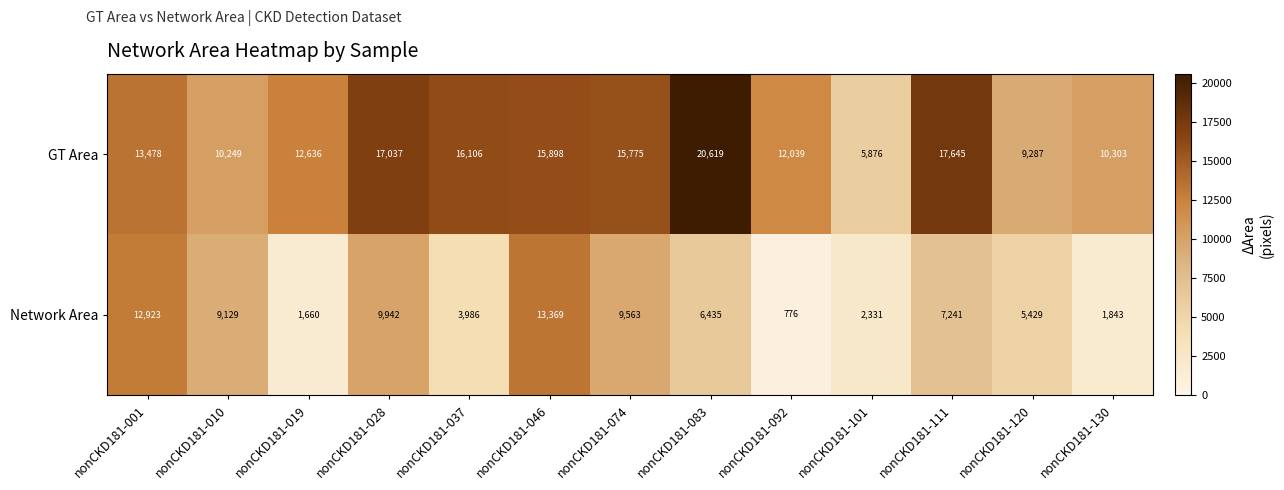

Which series has the widest spread of values?

GT Area